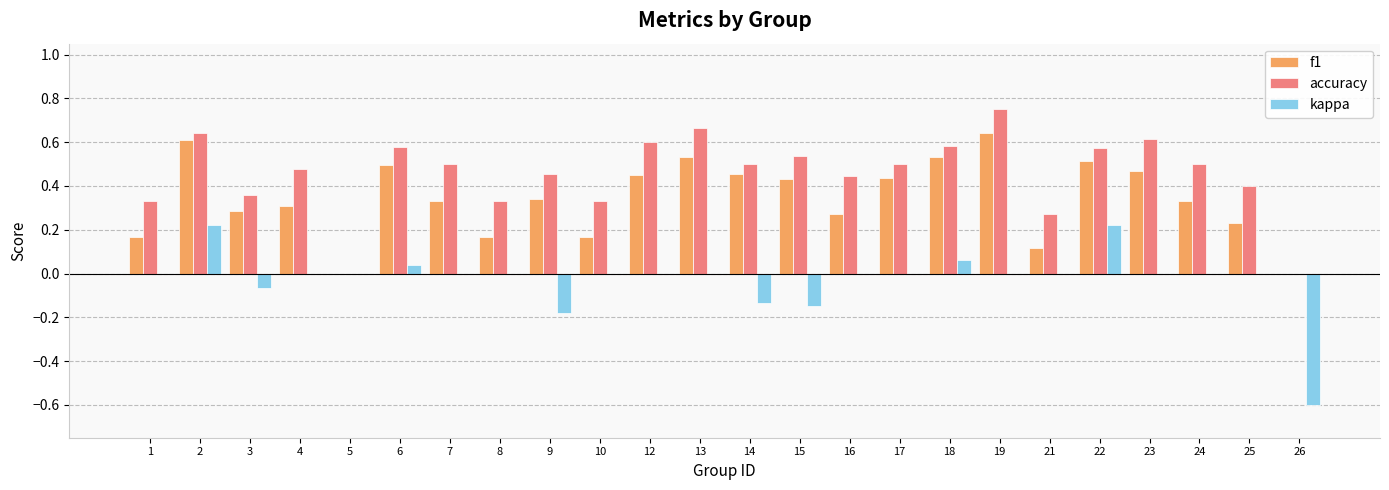

How many groups of bars are there?

24